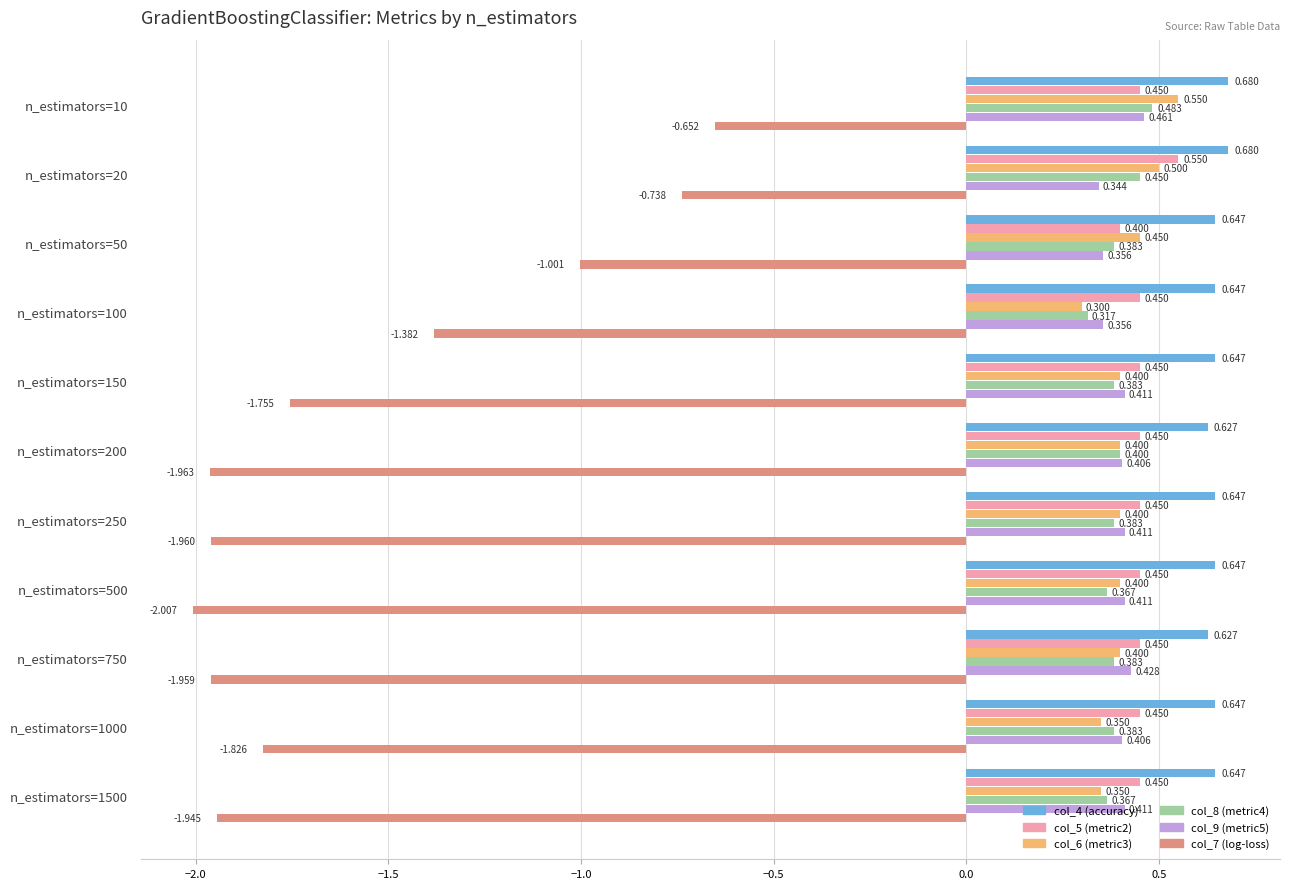

Is the value of col_5 (metric2) at n_estimators=50 greater than the value of col_9 (metric5) at n_estimators=20?

Yes